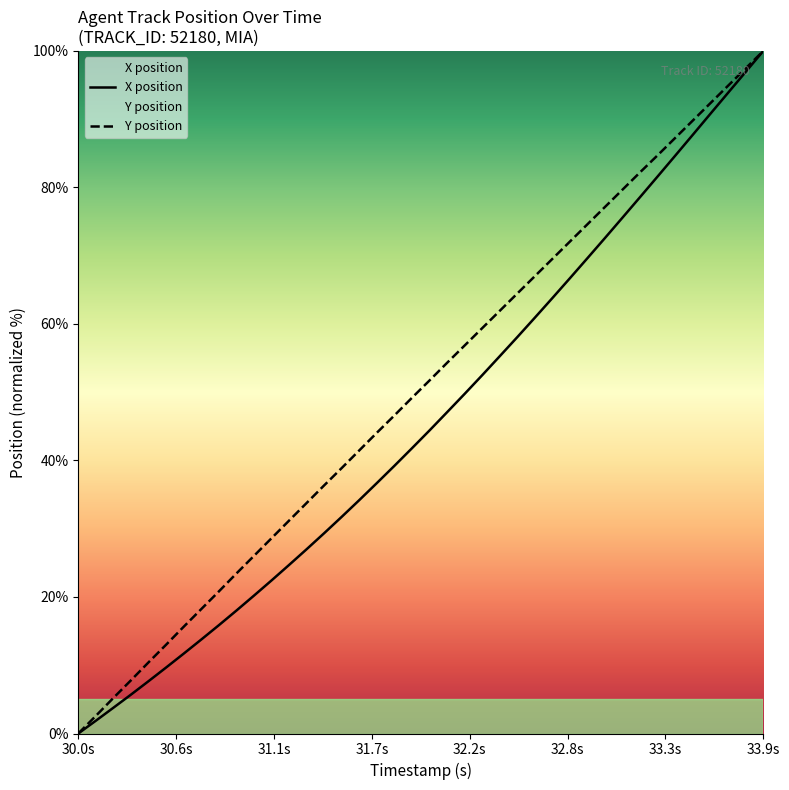

How many data points does each series have?

40